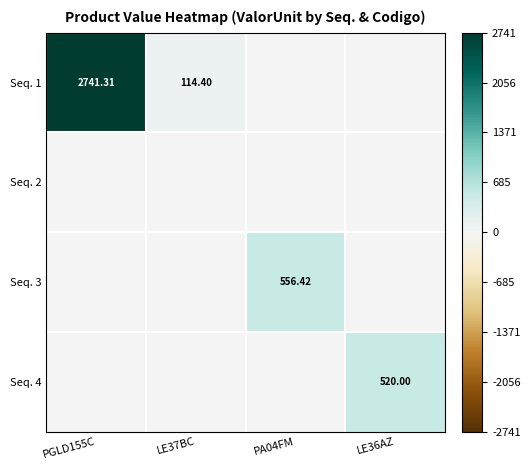

What value does the Seq. 3 series have at PA04FM?

556.4